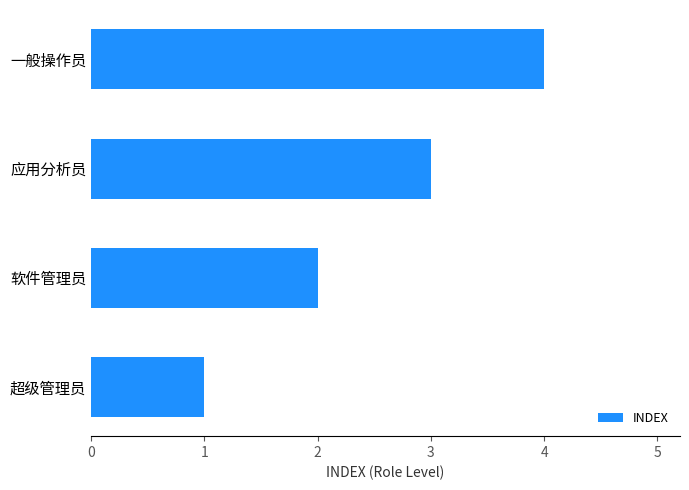

Rank the categories by value from lowest to highest.

超级管理员, 软件管理员, 应用分析员, 一般操作员